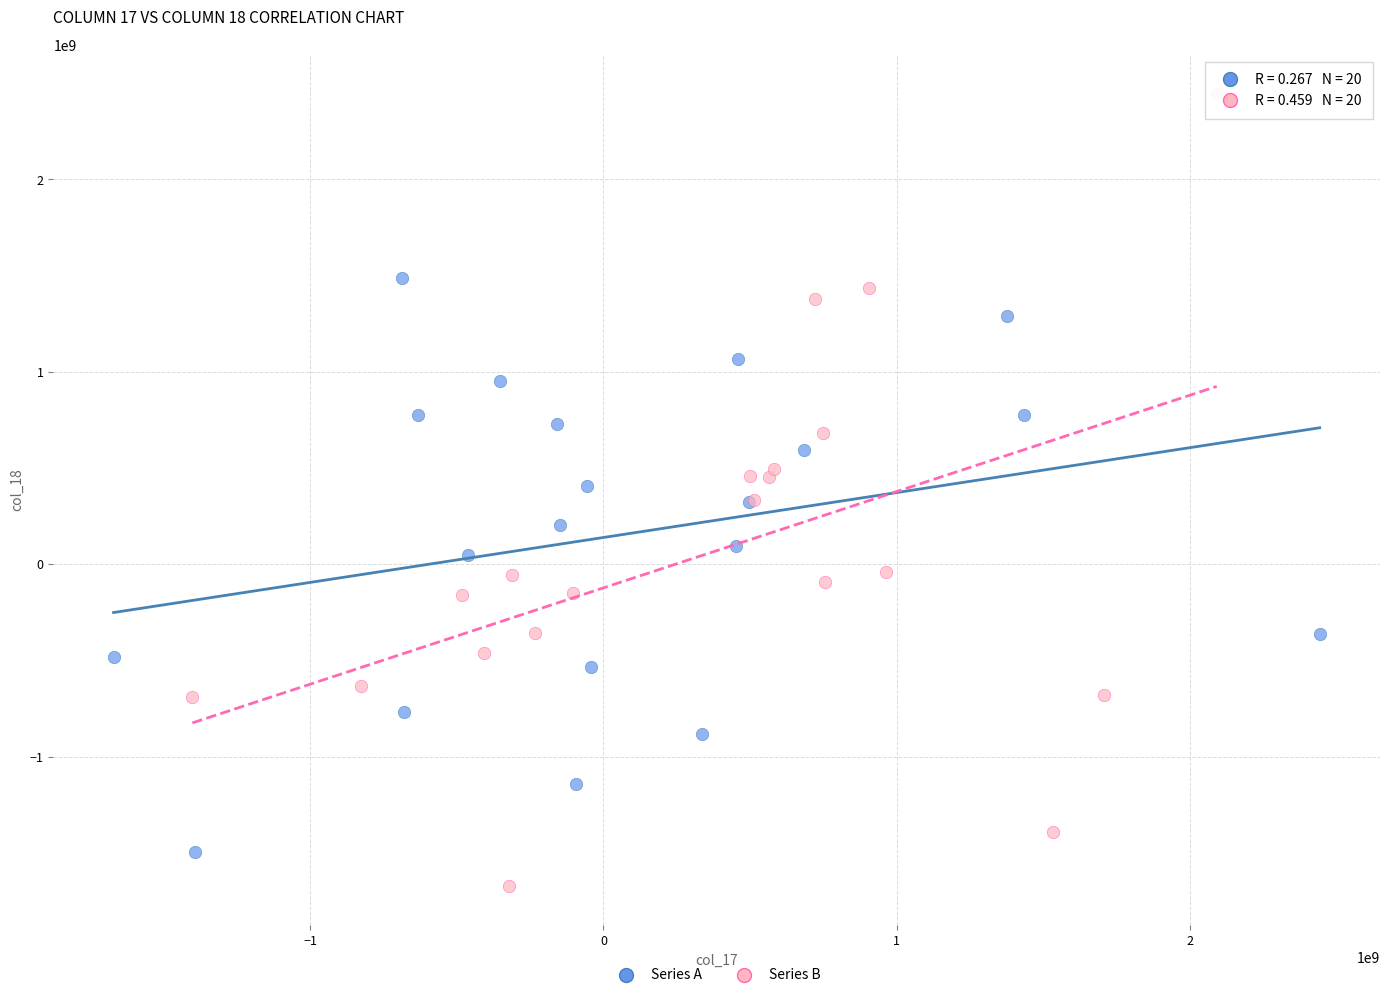

What are all the series names shown in the legend?

Series A, Series B